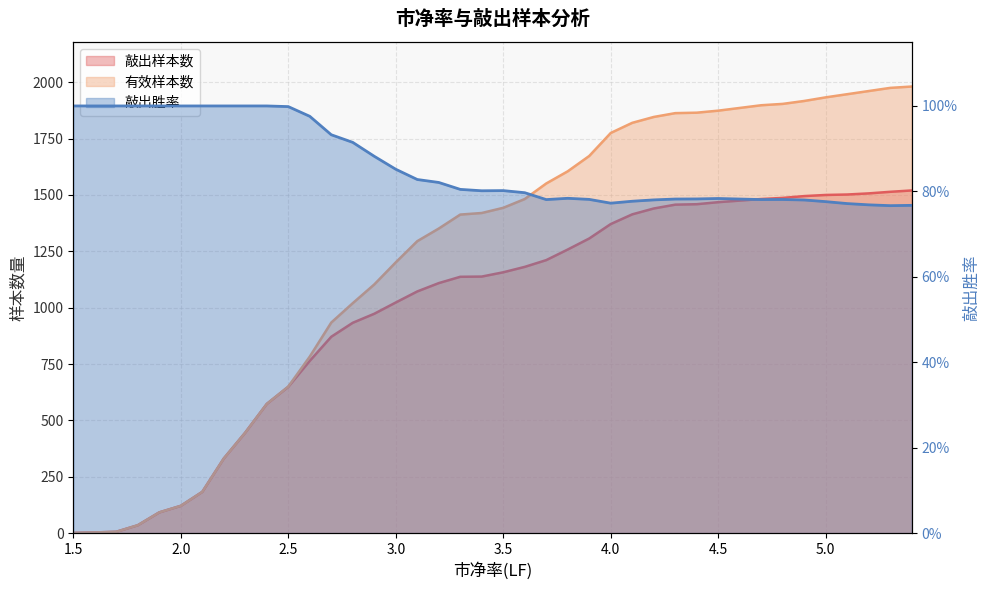

What is the maximum value shown in the chart?

1981.0